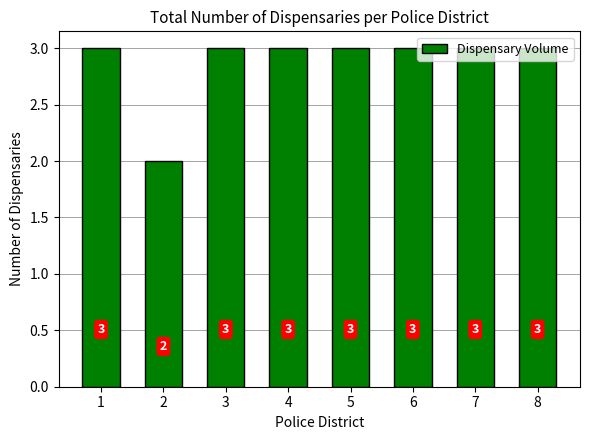

What is the value of the 6th bar from the left?

3